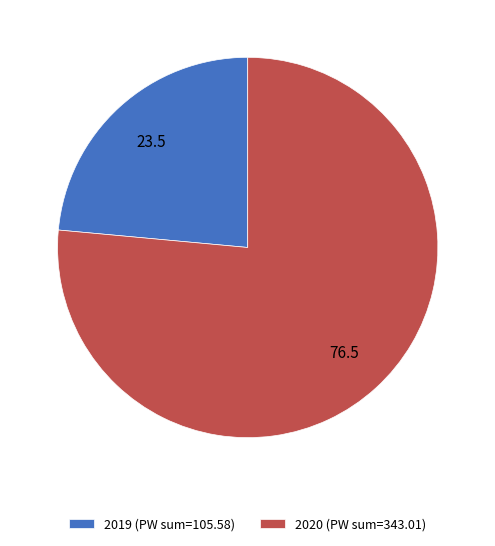

True or false: 2019 (PW sum=105.58) accounts for 37% of the total.

False